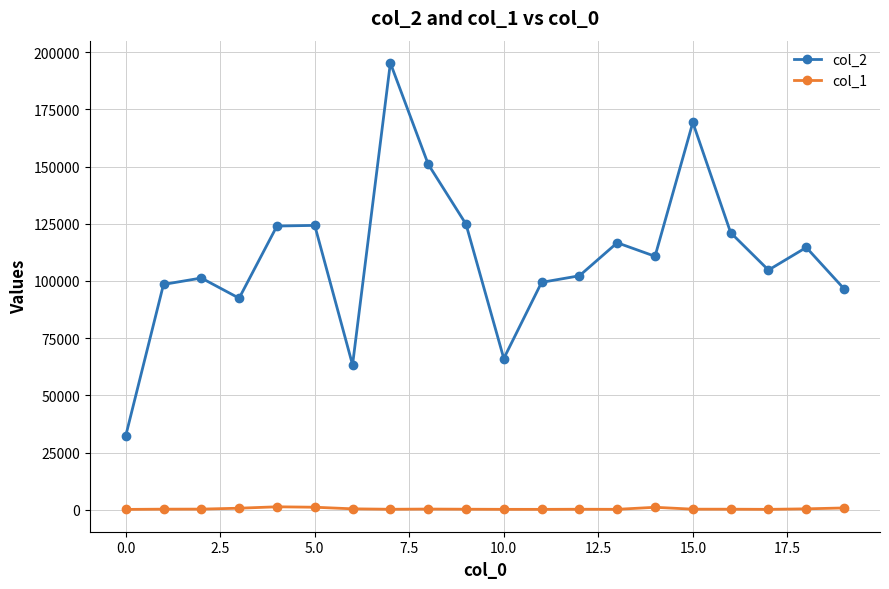

How many distinct data groups are displayed?

2